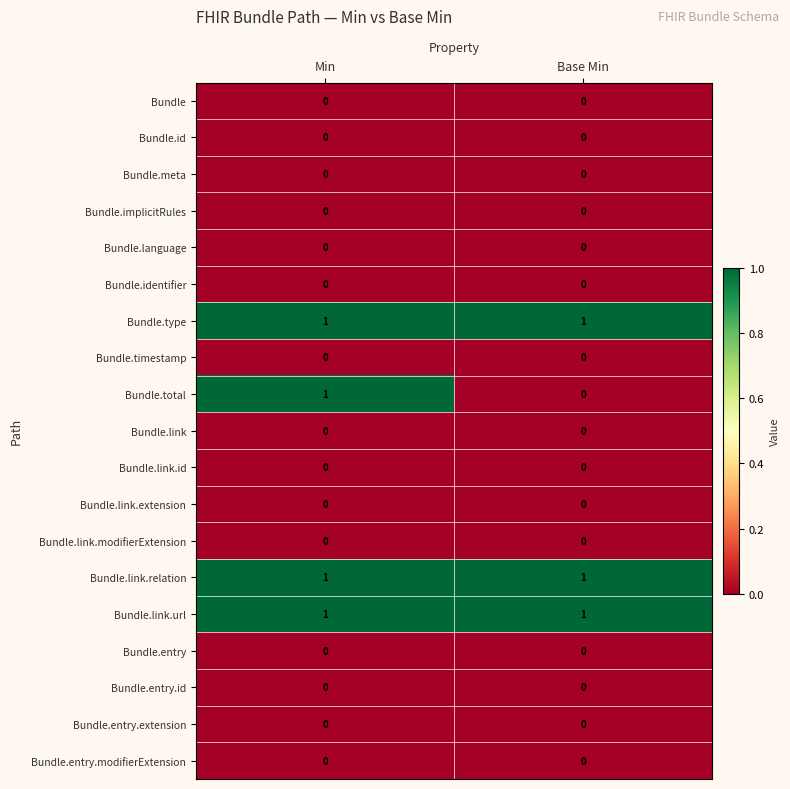

Between Min and Base Min, which series saw the biggest shift?

Bundle.total